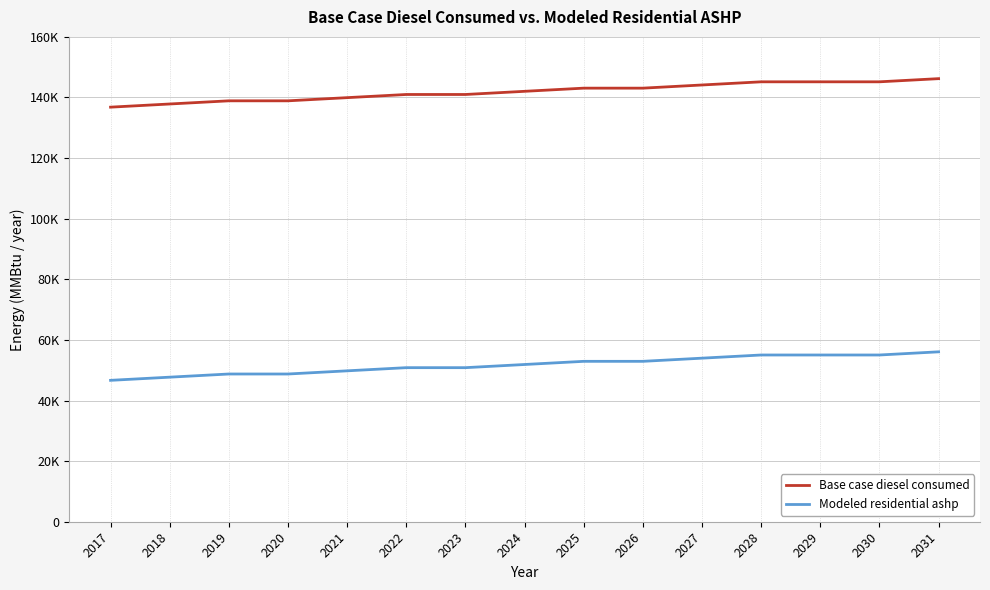

What is the difference between the Base case diesel consumed values at 2024 and 2020?

3136.1